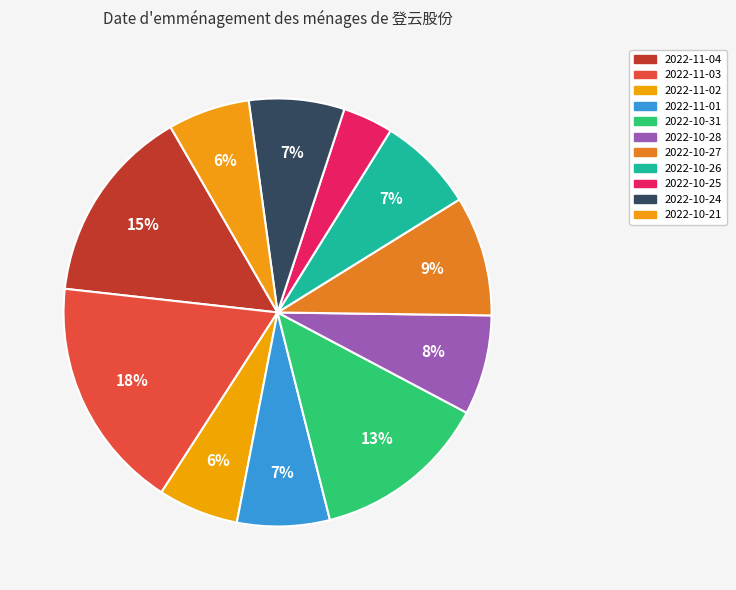

What percentage do 2022-10-24 and 2022-10-27 together represent?

16.3%